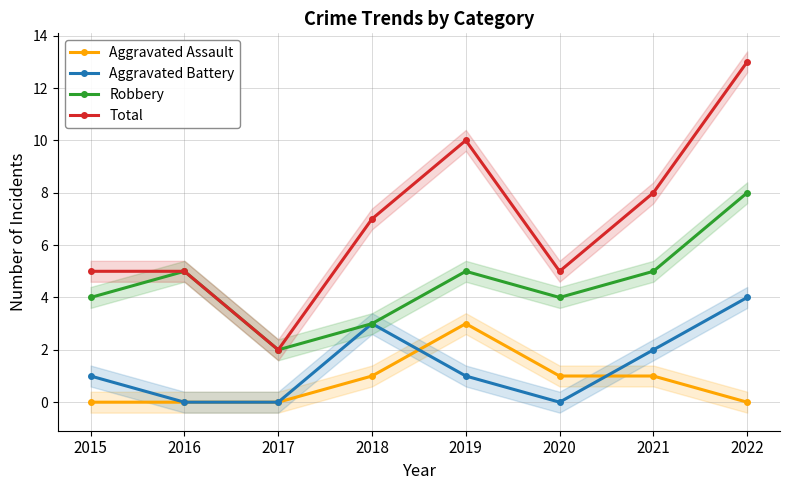

True or false: Robbery and Total cross at least once.

False